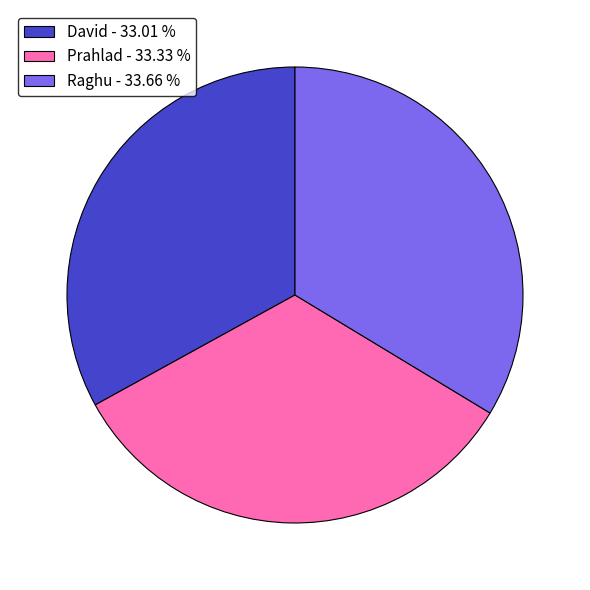

Approximately how many times larger is the value at Prahlad - 33.33 % compared to Raghu - 33.66 %?

1.0